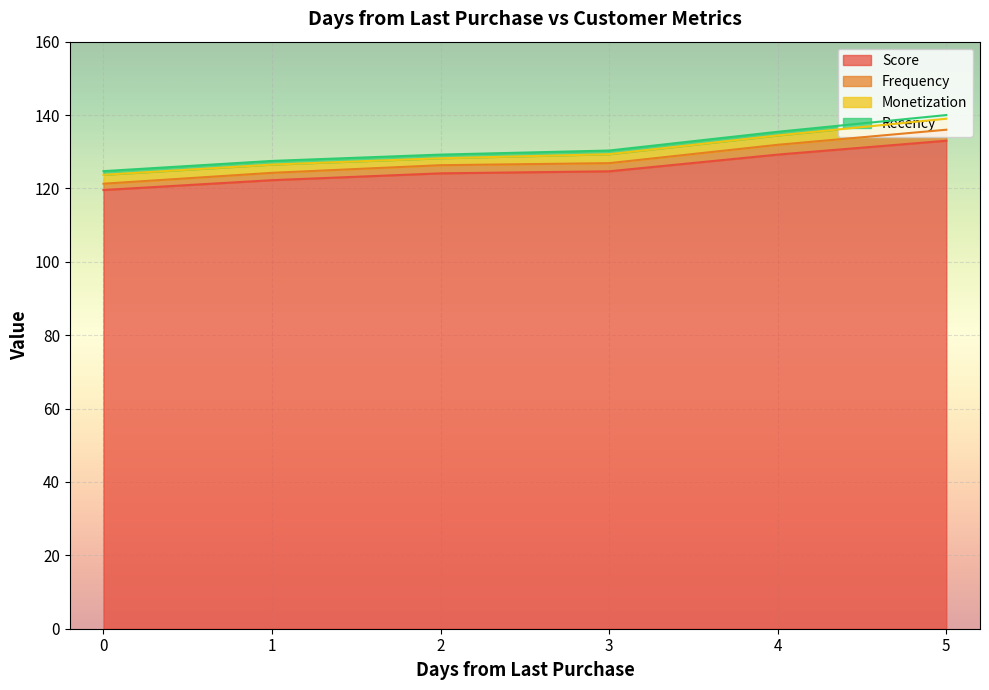

Between 12 and 36, which is larger?

36